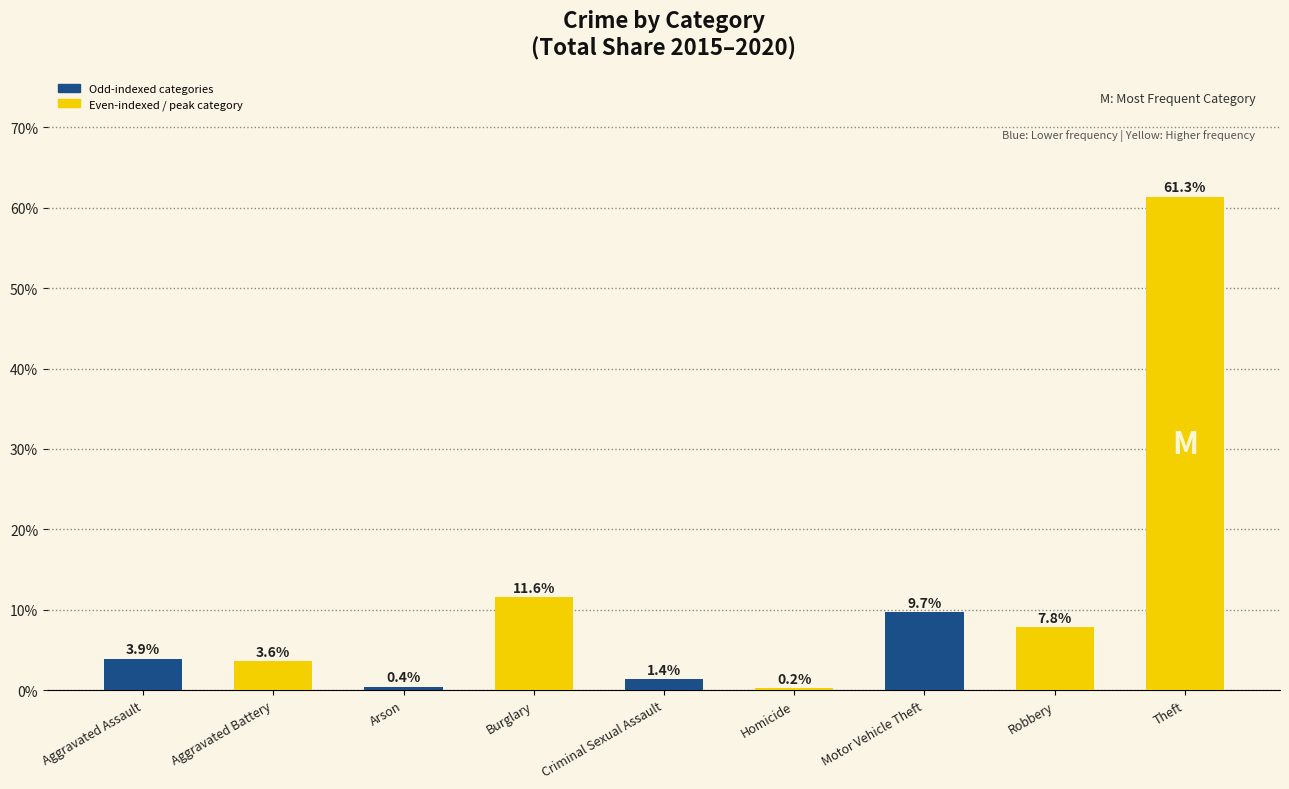

What is the value of the 3rd bar from the left?

0.4